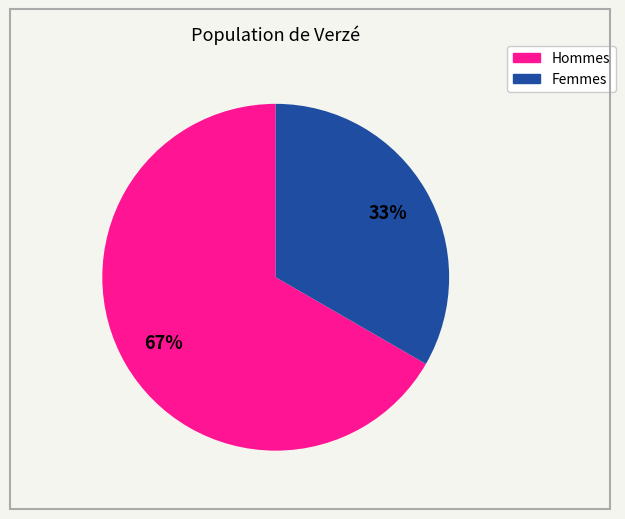

To the nearest percent, what is the average slice percentage?

50%